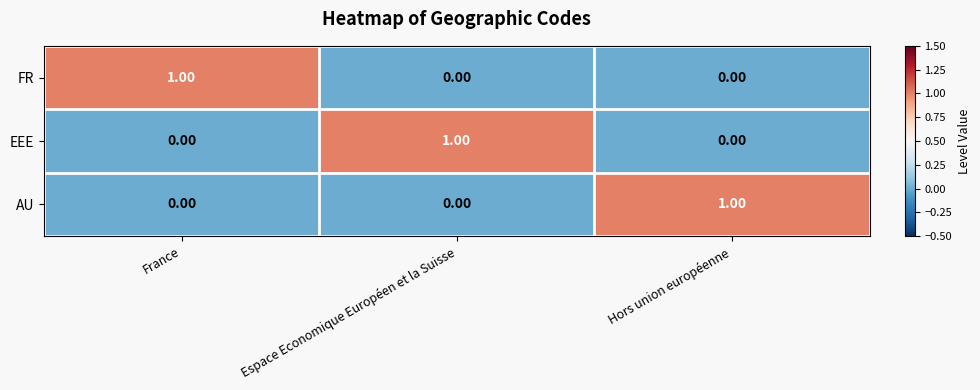

At which label does FR reach its peak?

France